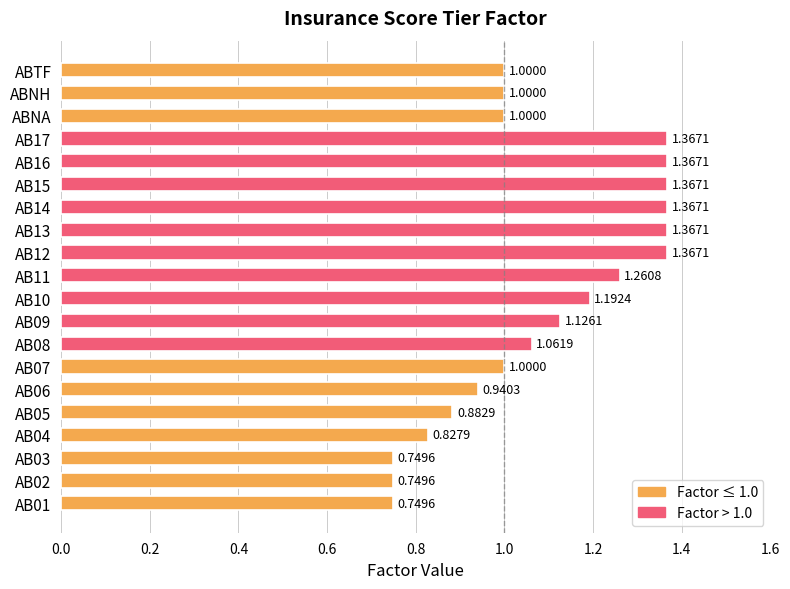

What is the difference between the second highest and second lowest values?

0.6